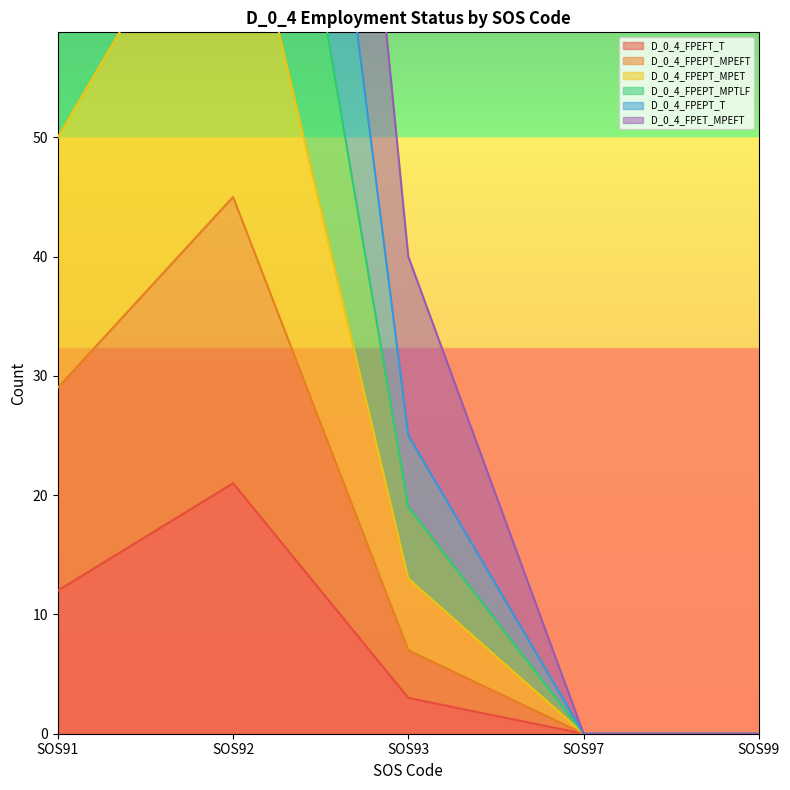

Count the number of data series in this chart.

6